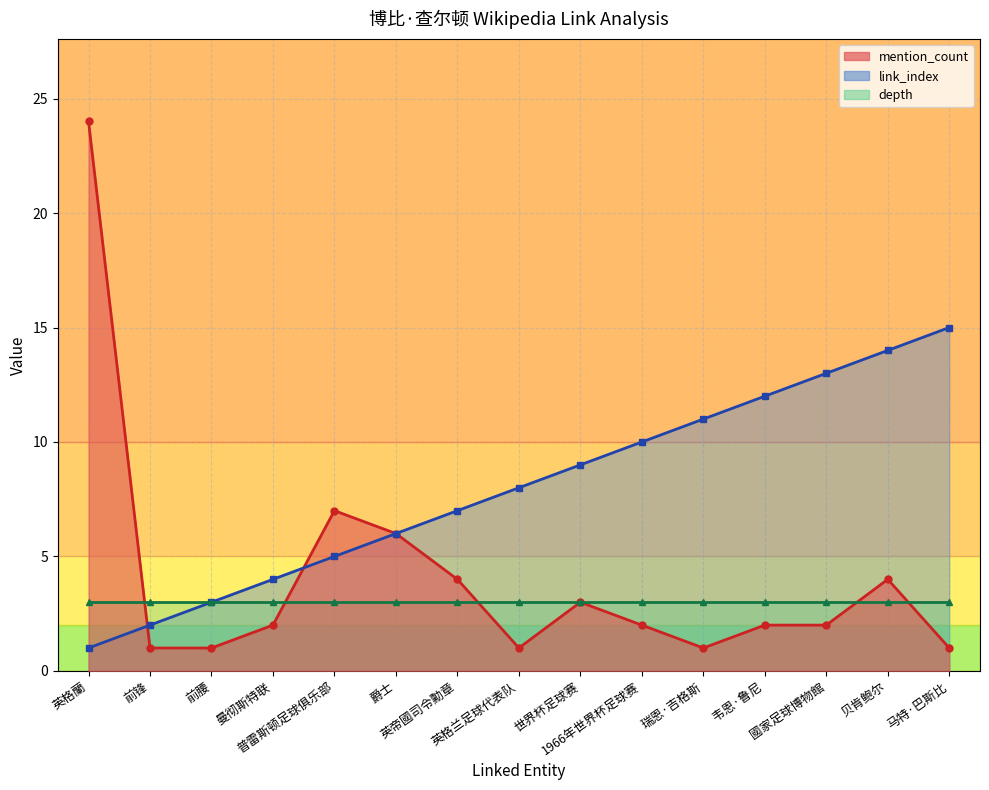

How many categories are shown in the chart?

15